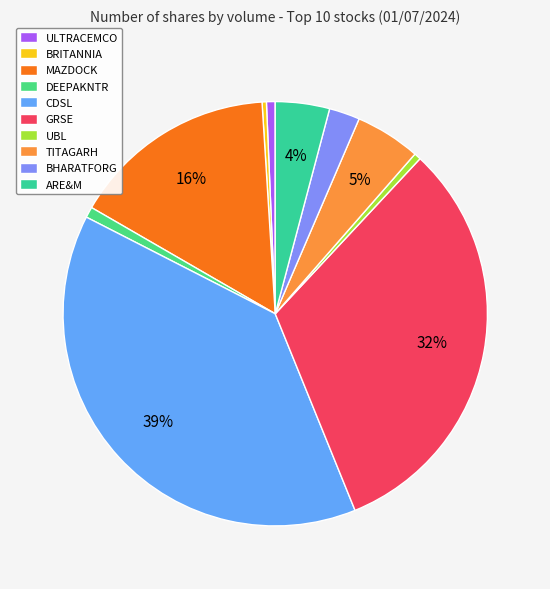

What percentage is the DEEPAKNTR slice, to the nearest percent?

1%